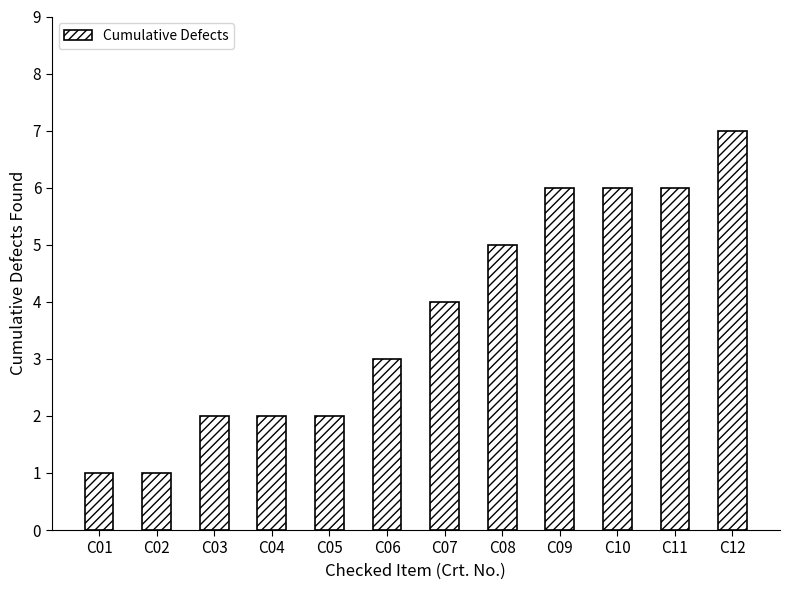

What is the minimum value shown in the chart?

1